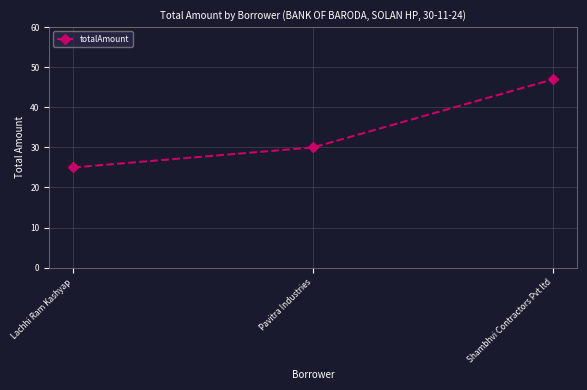

What is the value of the 2nd point from the left?

30